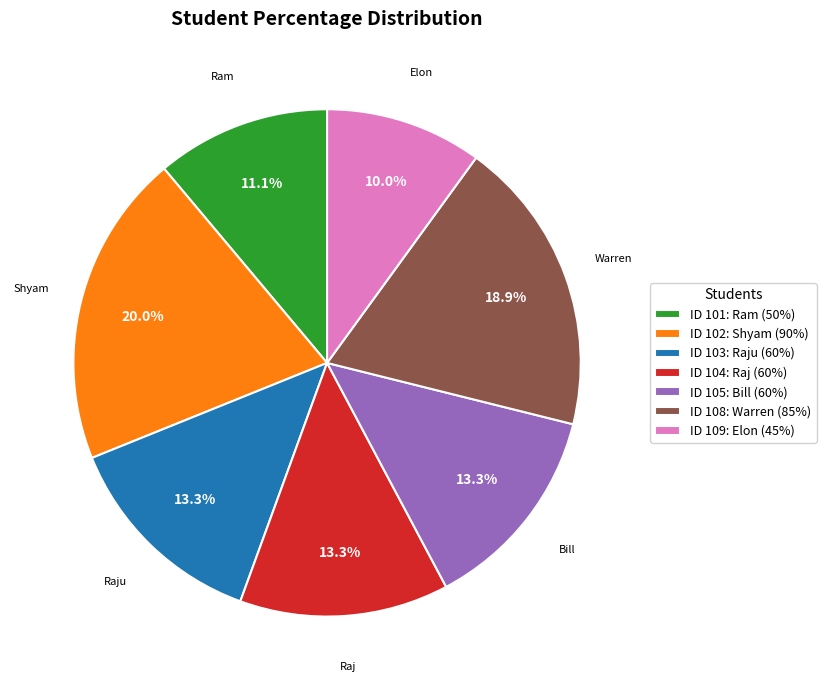

How much of the chart is everything except ID 105: Bill (60%)?

86.7%